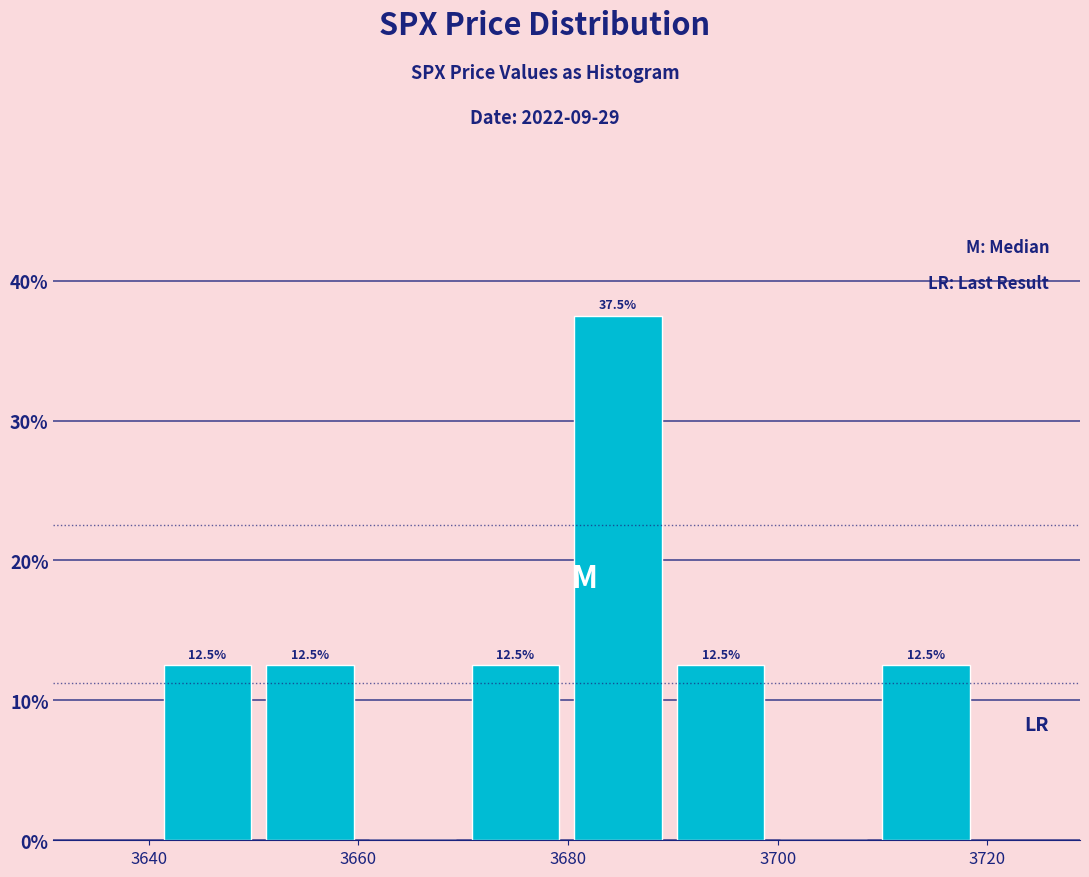

Which range on the x-axis has the tallest bar?

3680 to 3690